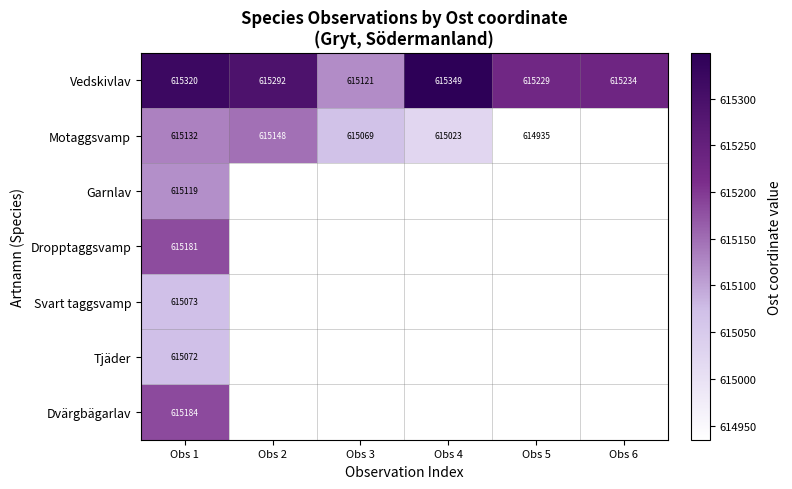

The Tjäder series shows 1066666 at Obs 1. True or false?

False